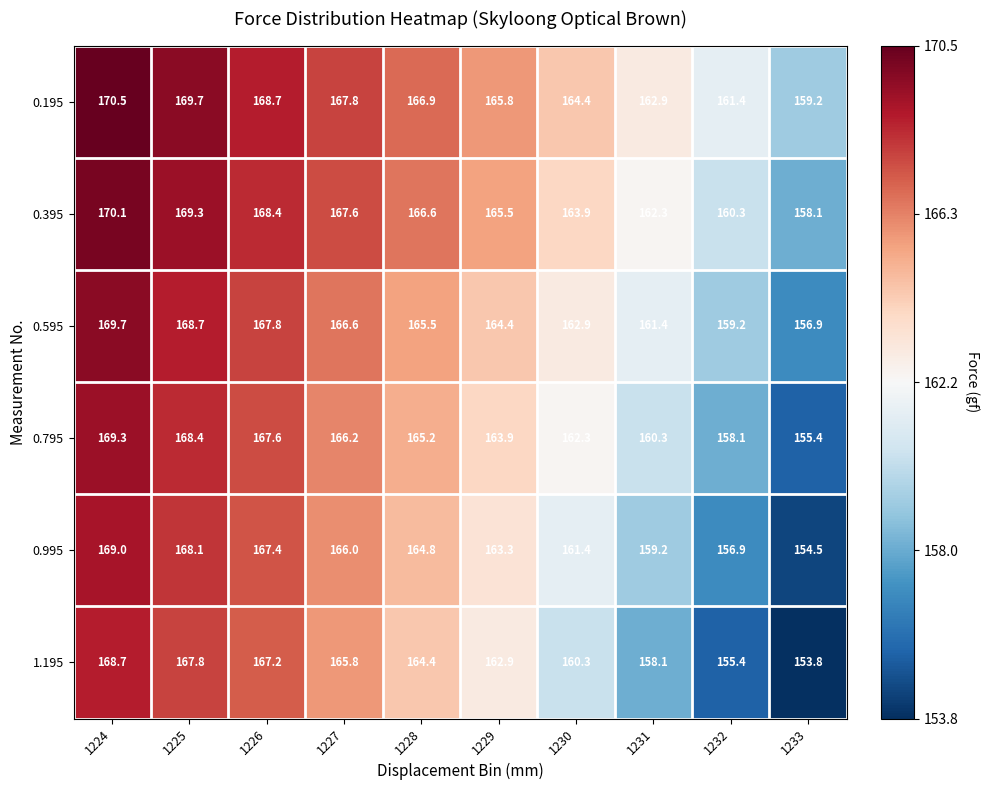

What is the difference between the highest and lowest values at 1229?

2.9